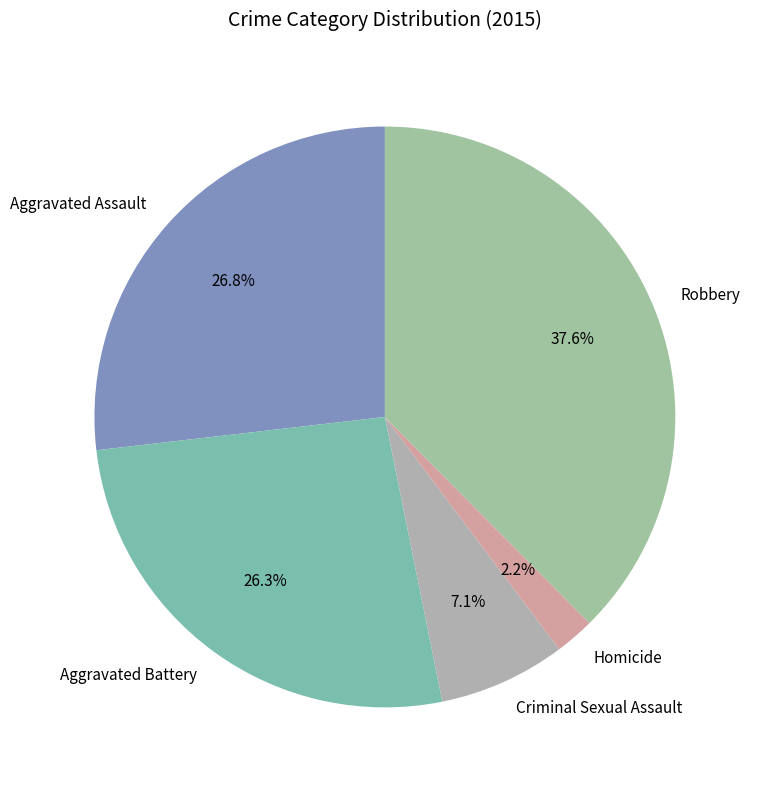

To the nearest percent, what is the combined percentage of Robbery and Aggravated Battery?

64%